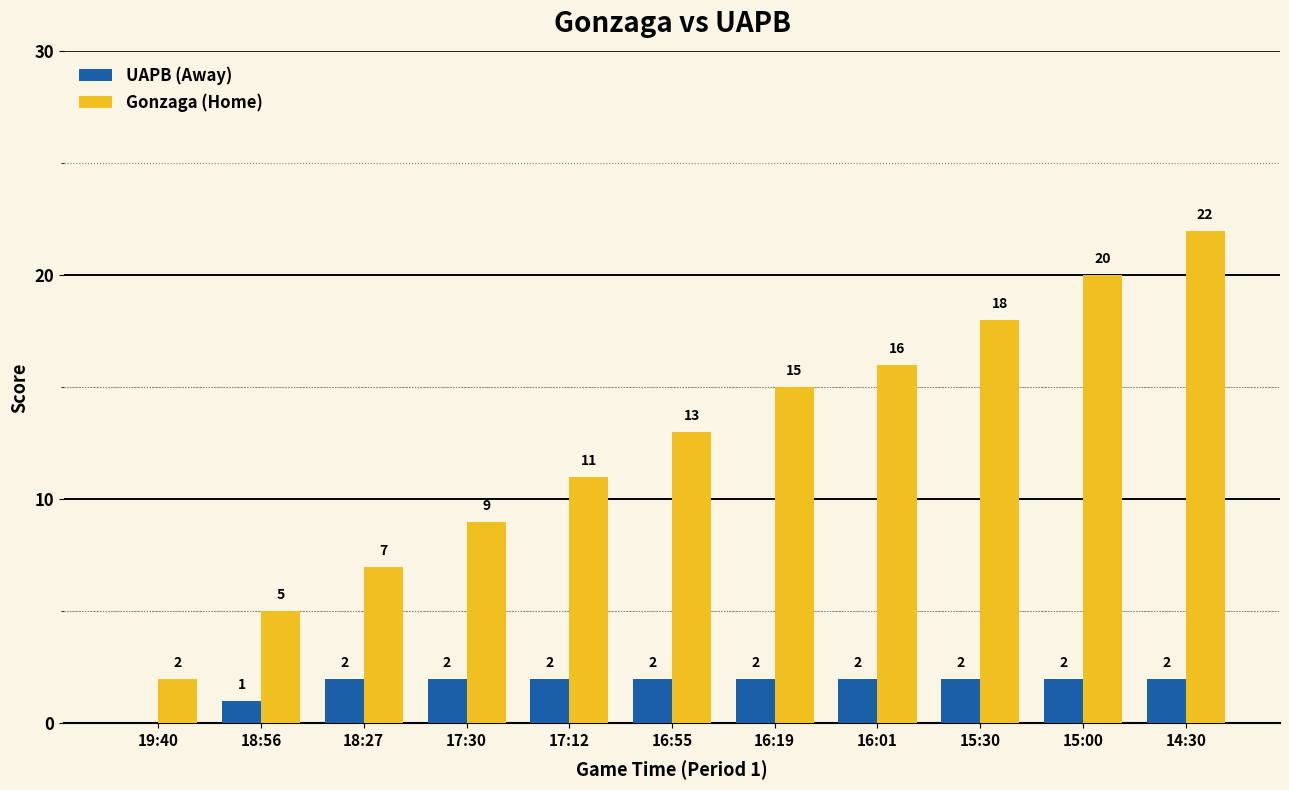

Between 18:56 and 16:19, which series saw the biggest shift?

Gonzaga (Home)